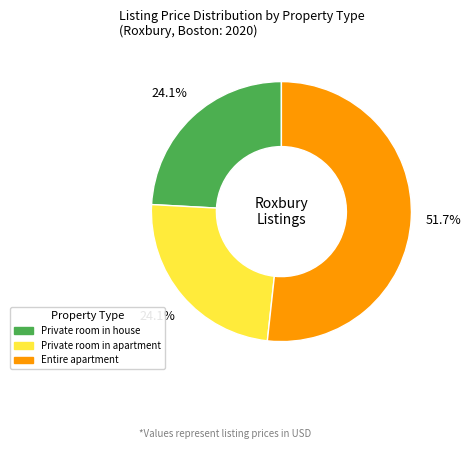

Is Entire apartment the majority of the pie?

Yes